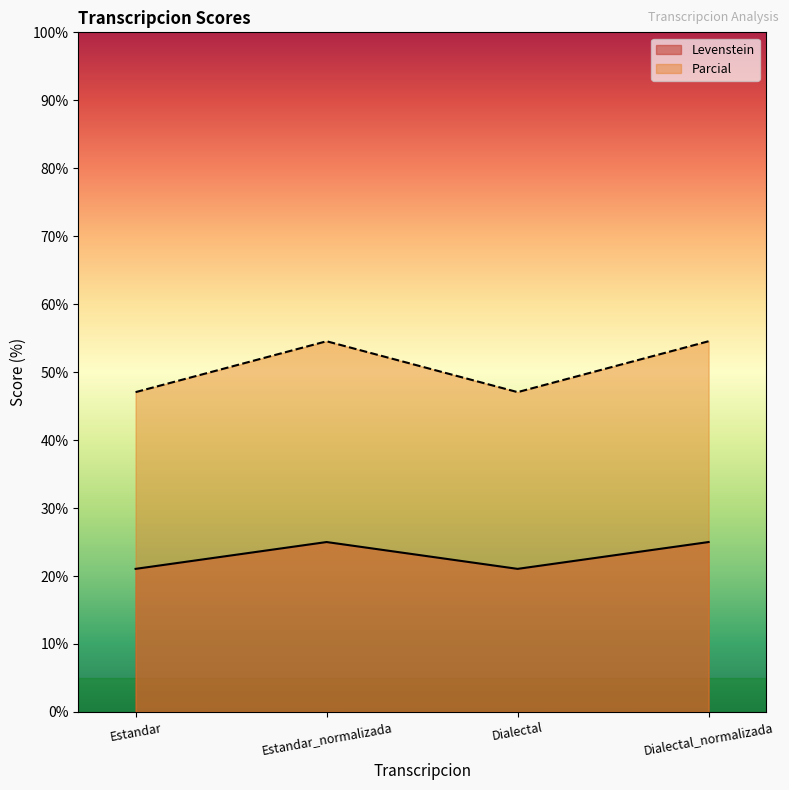

What is the label of the 3rd point from the right?

Estandar_normalizada